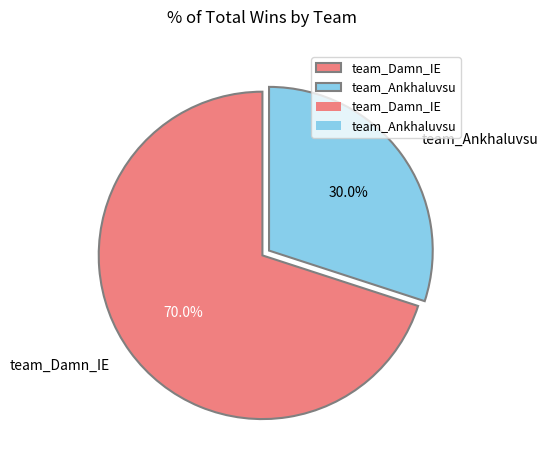

How many slices are in this pie chart?

2